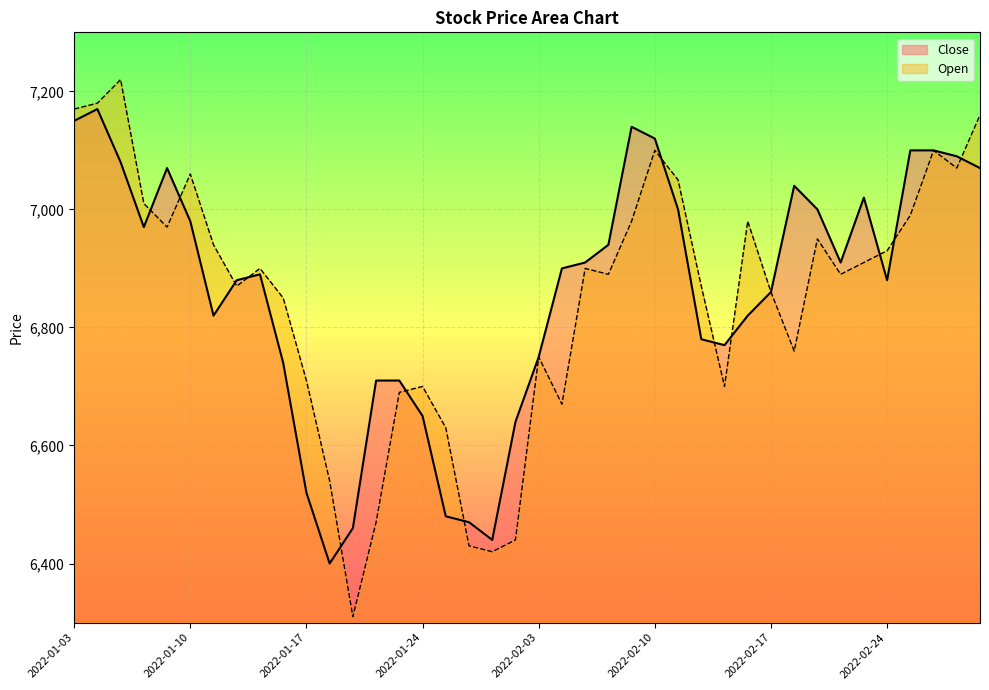

At how many categories does at least one series exceed 6703?

33